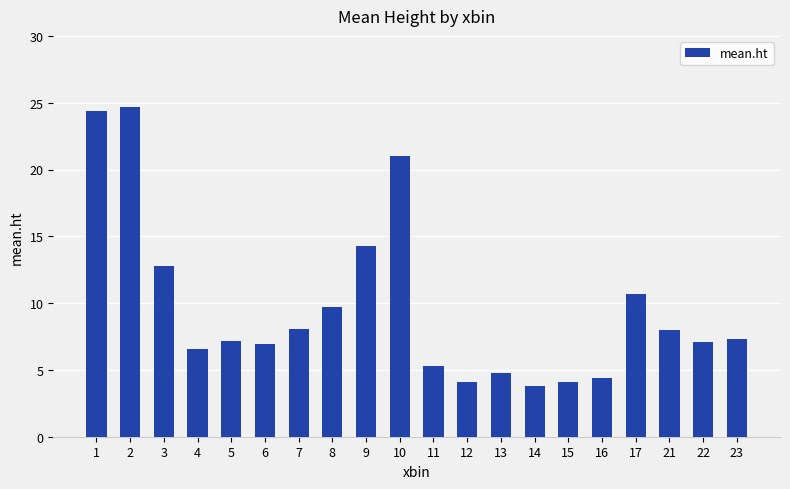

How many data points does each series have?

20